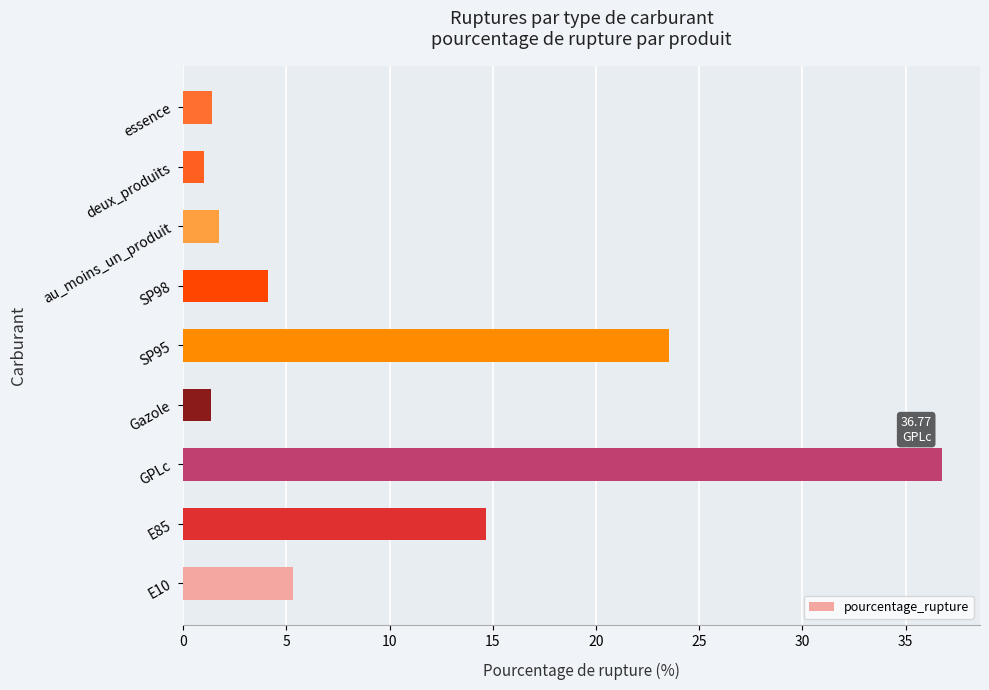

What is the ratio of the value at SP98 to the value at E85?

0.3